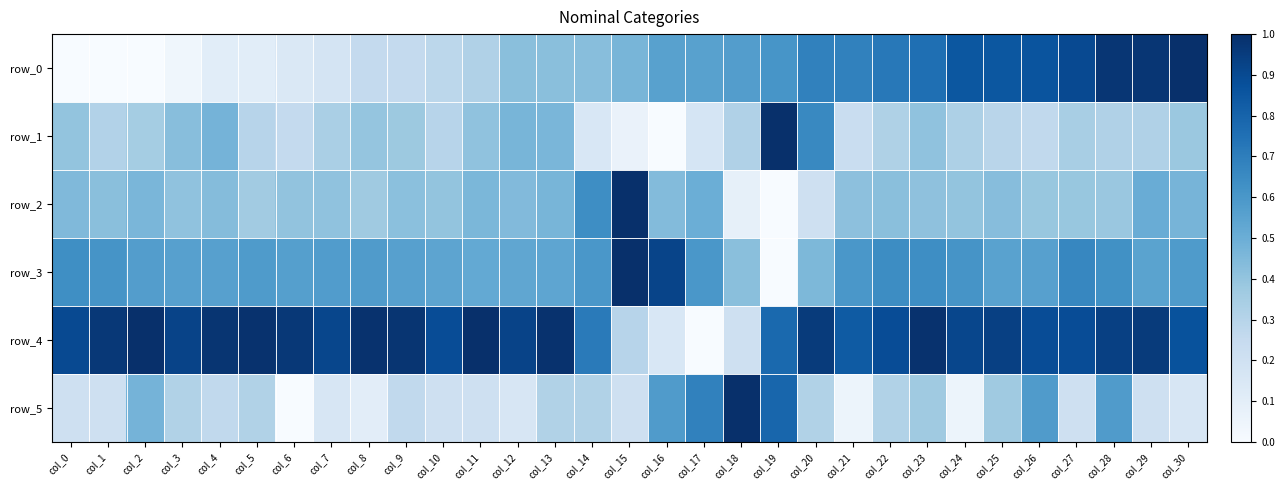

How many data points in row_5 are above 0?

30